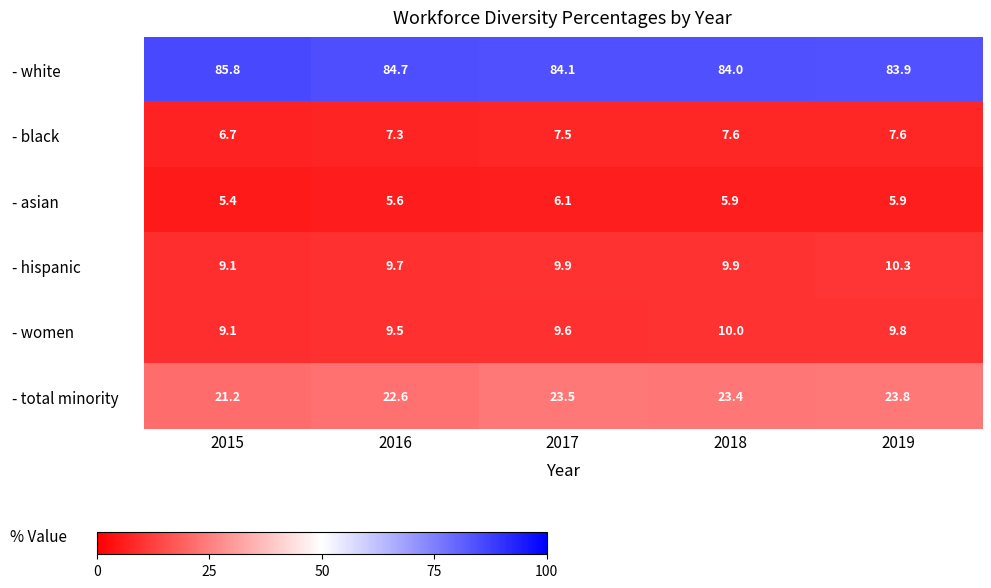

Rank the series at 2018 from lowest to highest value.

- asian, - black, - hispanic, - women, - total minority, - white